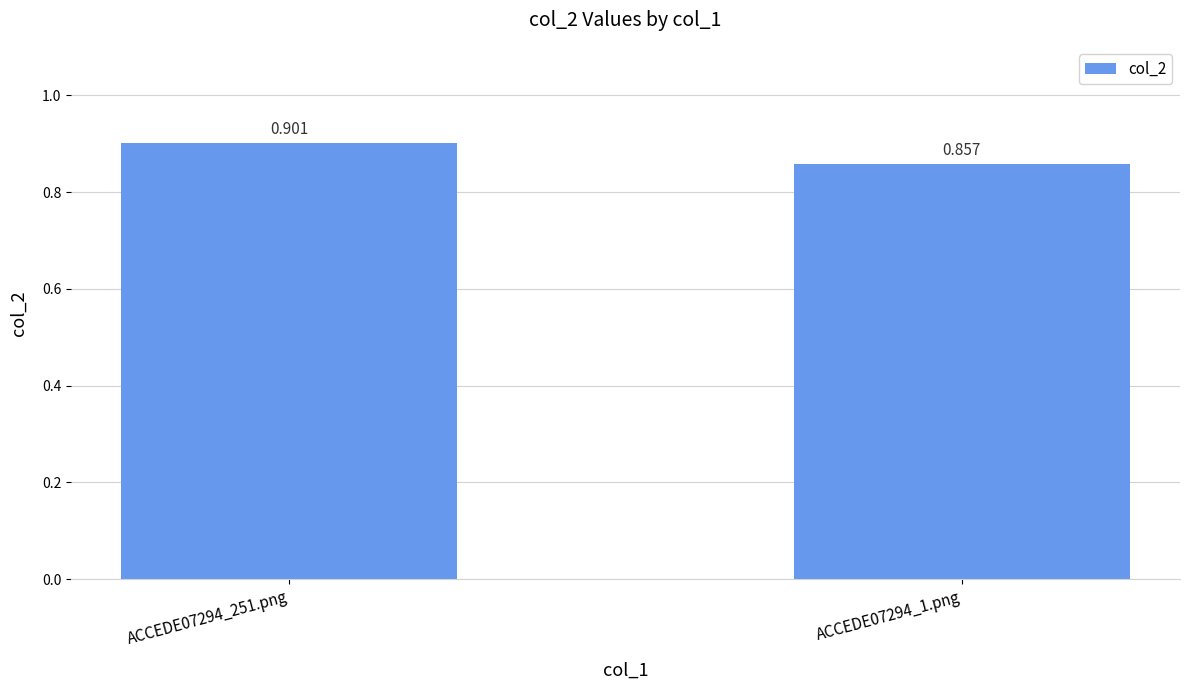

True or false: the data shows 0.9 at ACCEDE07294_1.png.

True